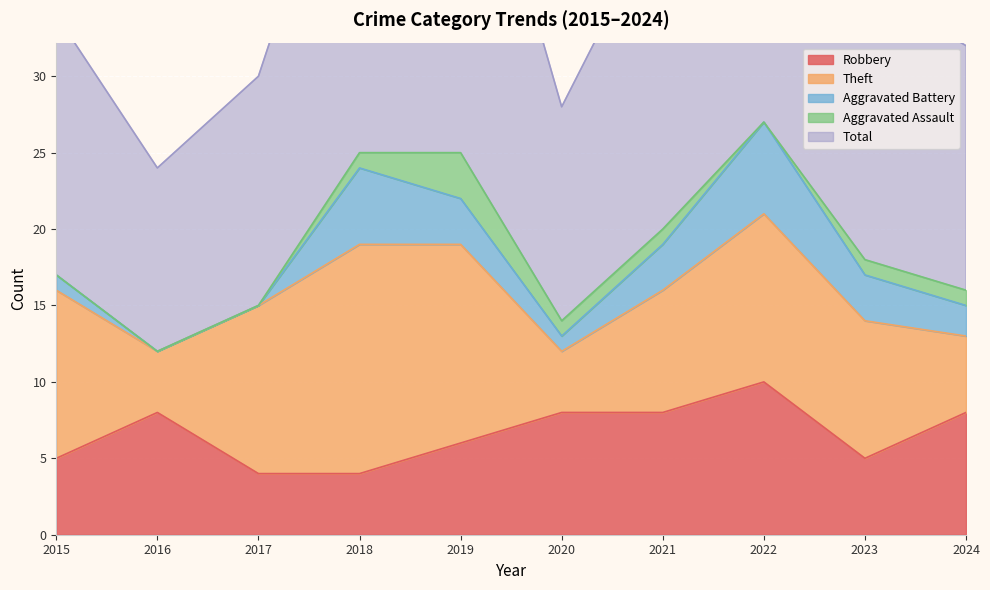

At which label is Theft closest to 9?

2023